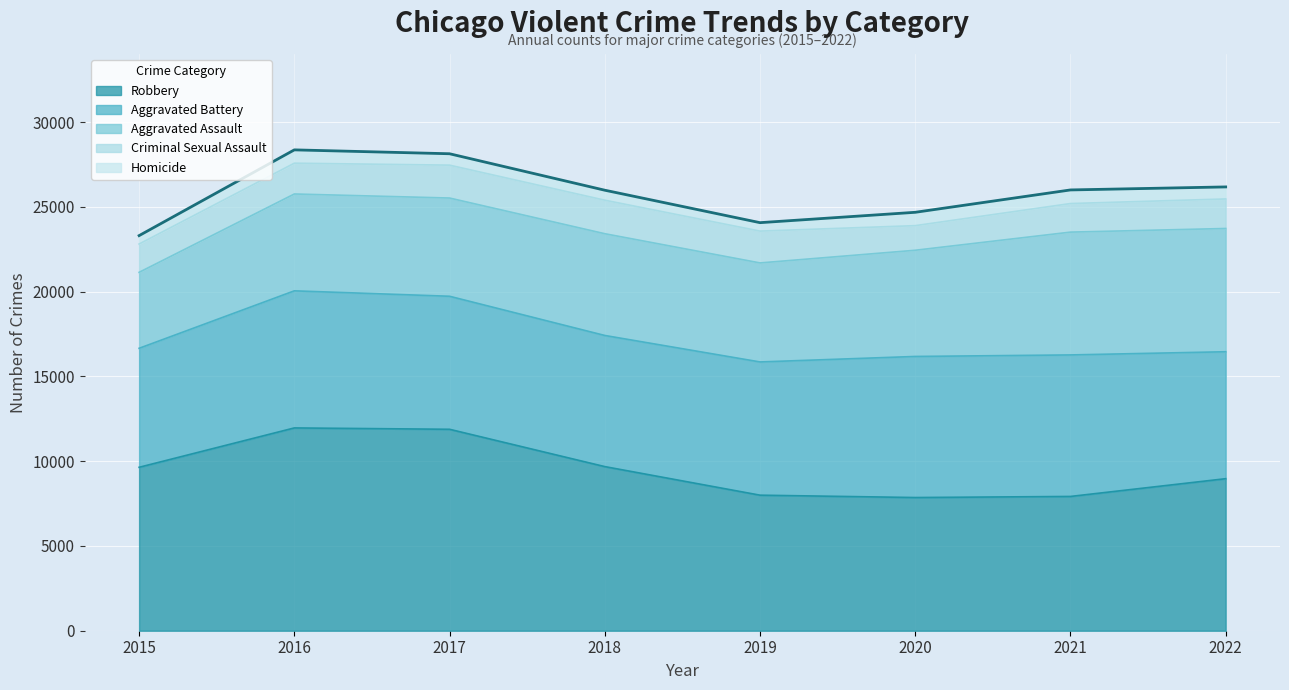

The Robbery series shows 9638 at 2015. True or false?

True